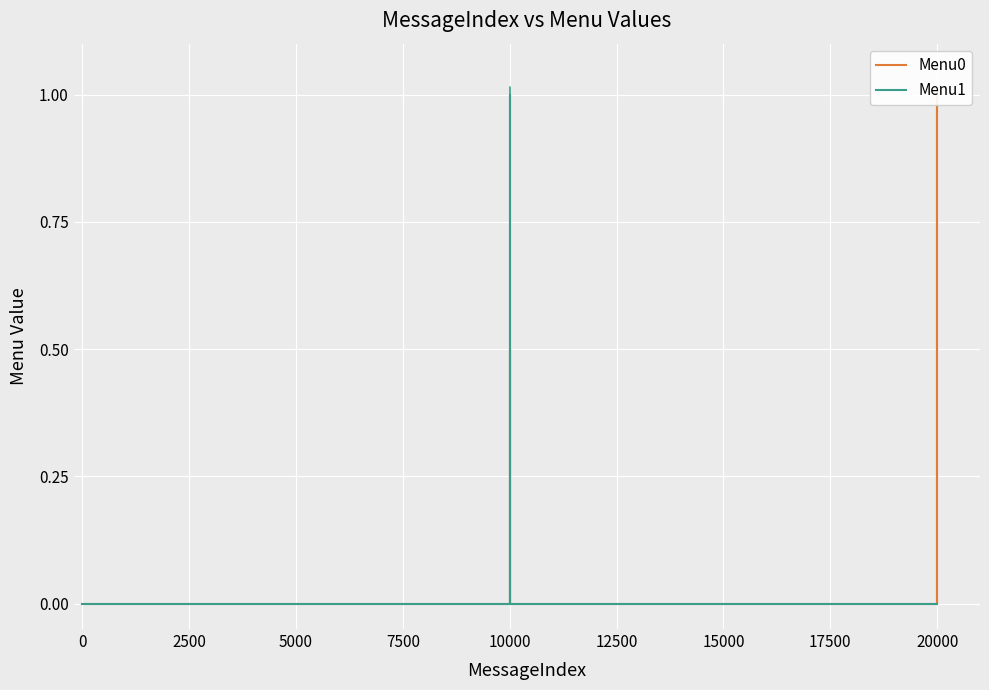

What is the label of the 3rd point from the left?

2500